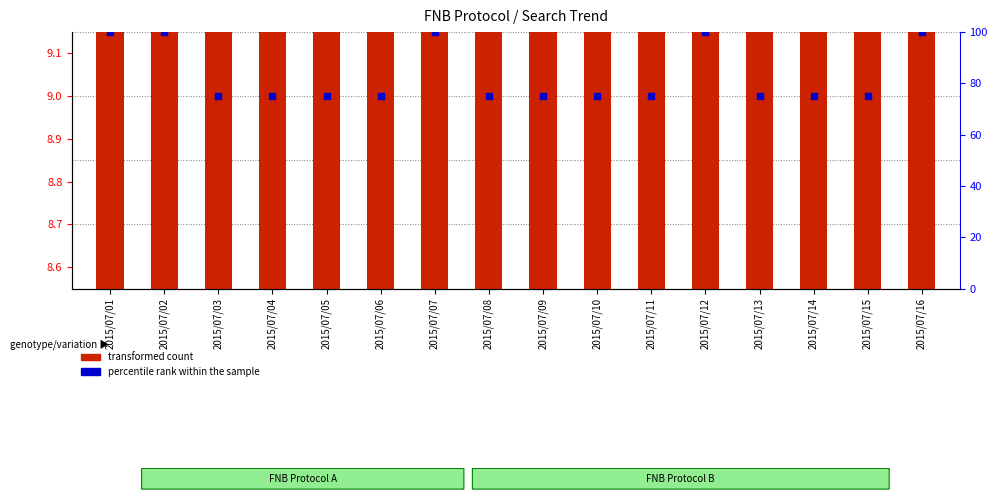

Which series has the widest spread of Y values?

percentile rank within the sample